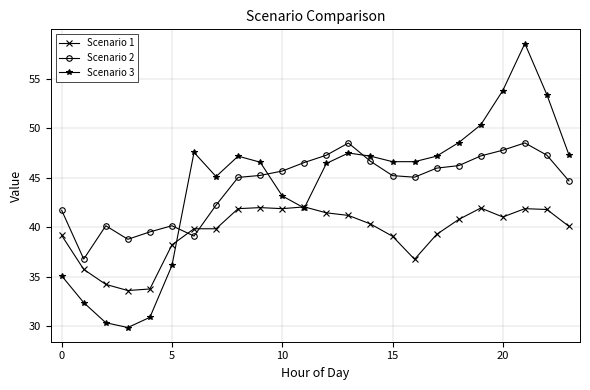

Which series has the largest range (max minus min)?

Scenario 3